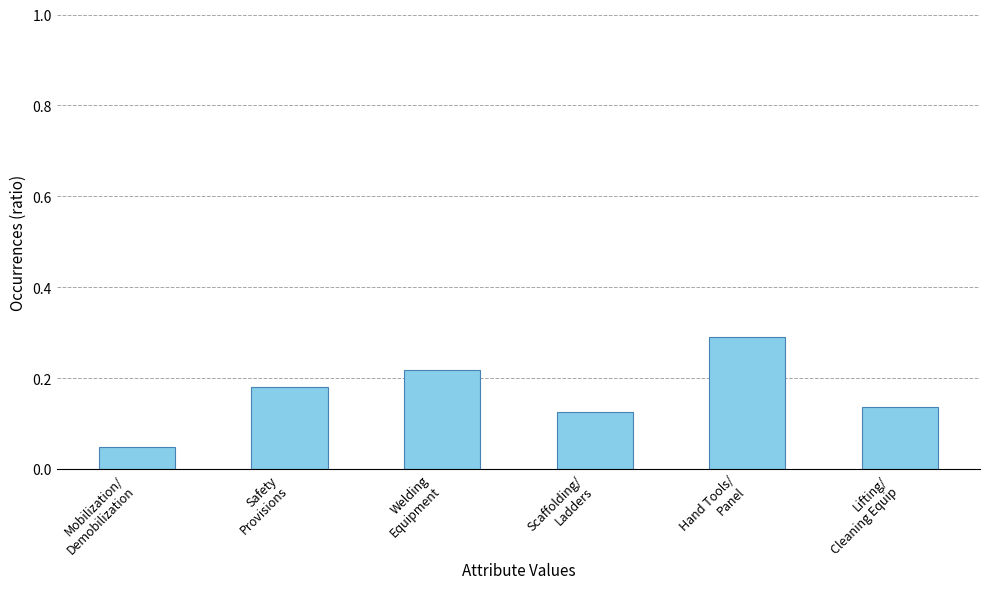

Count the number of data series in this chart.

1